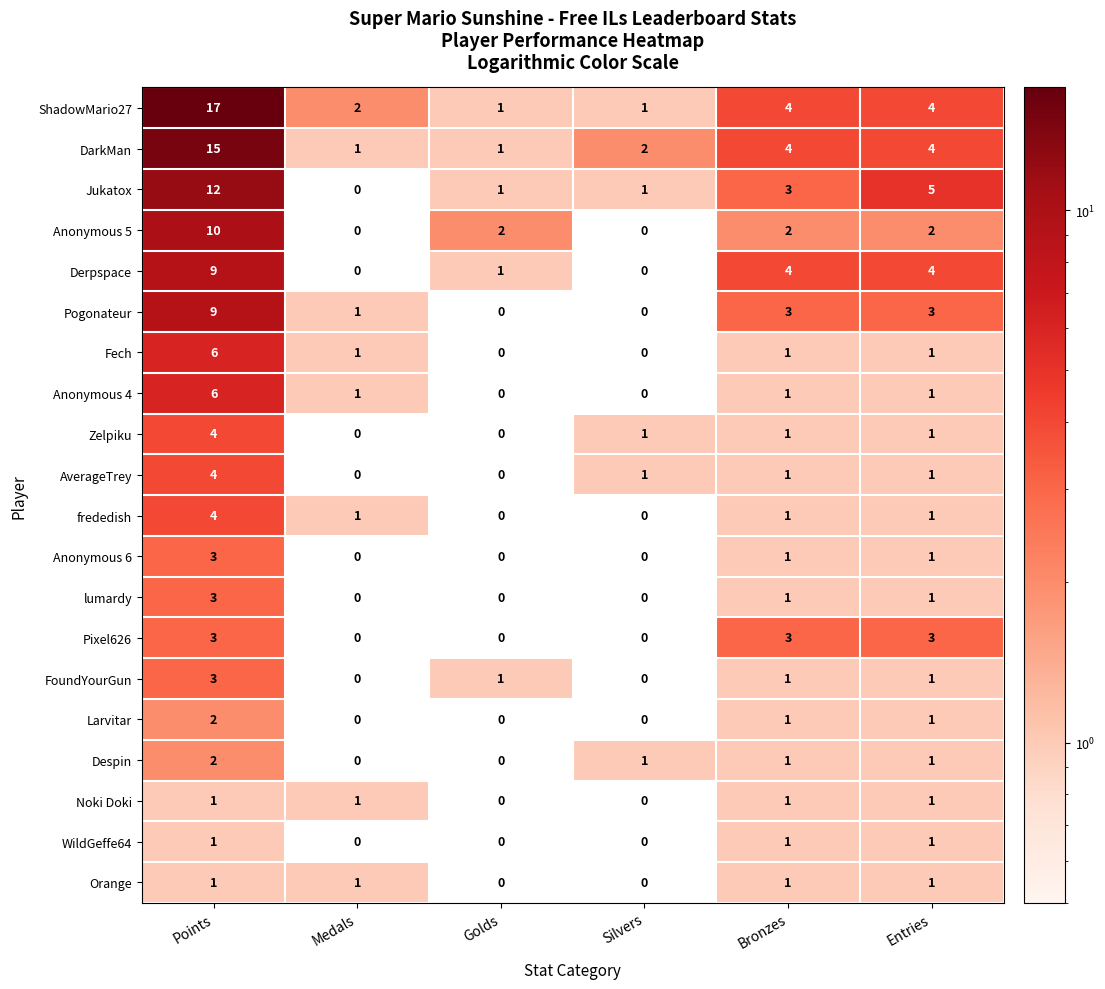

At which label is Jukatox closest to 6?

Entries